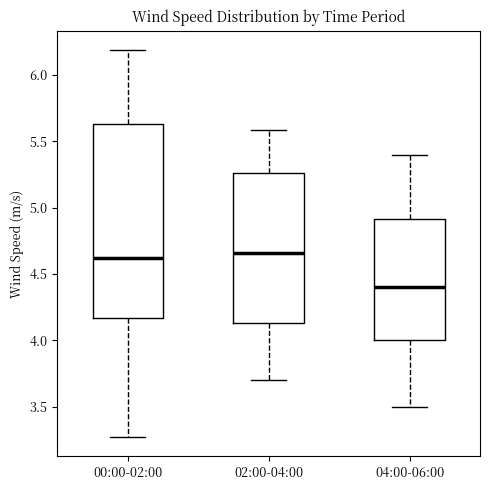

Which box's median line is the lowest?

04:00-06:00